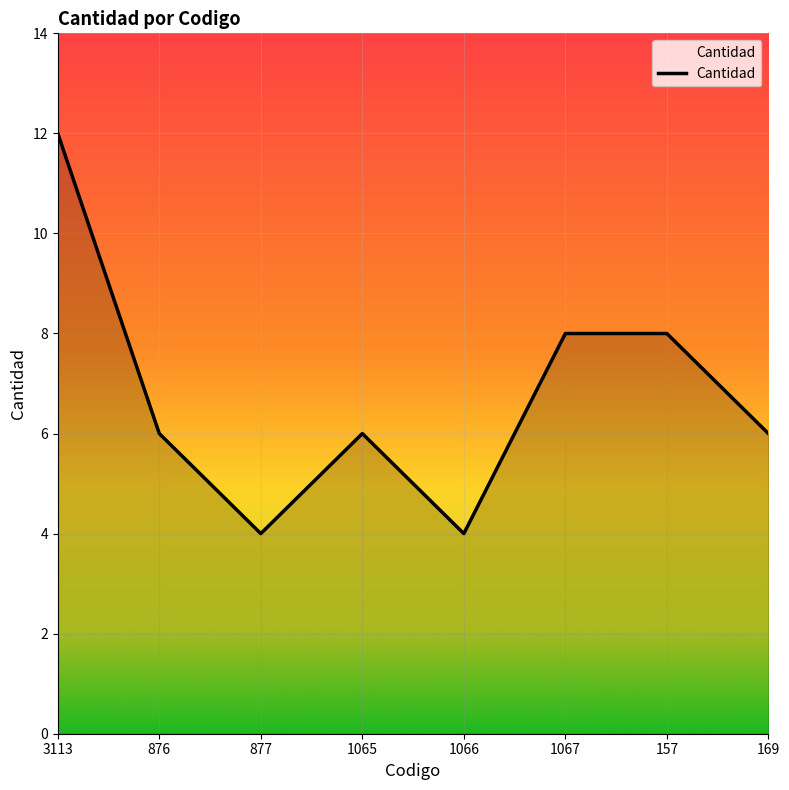

What is the sum of the values at 3113 and 1067?

20